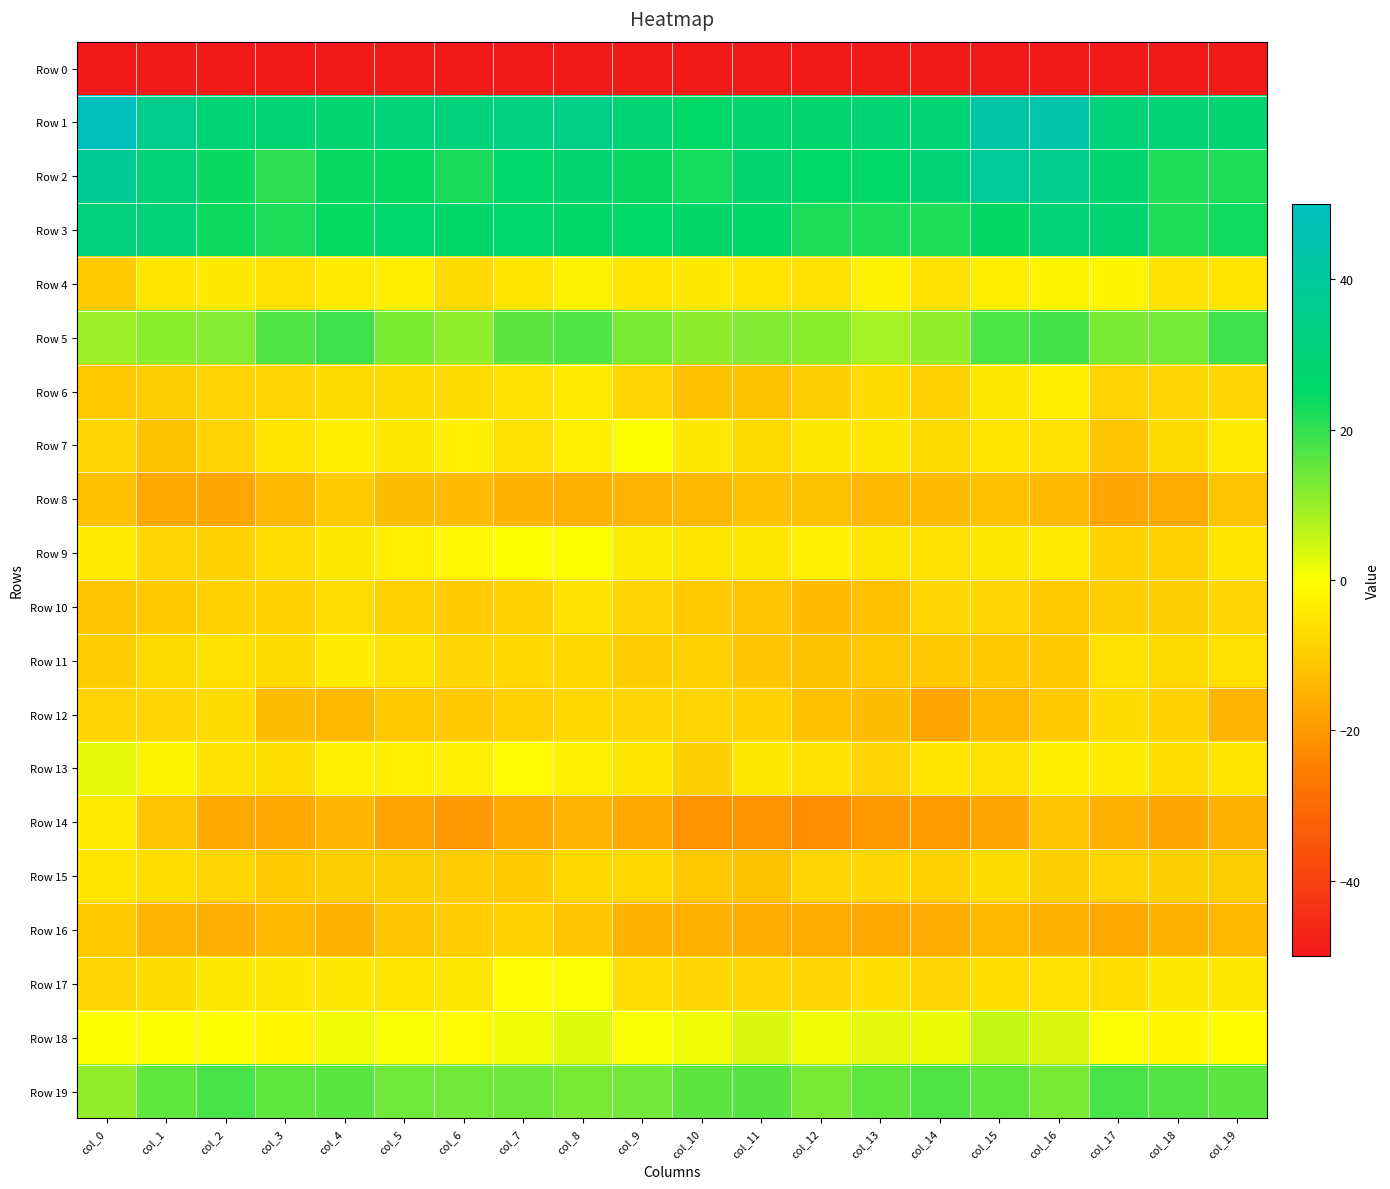

What is the spread (max minus min) of values at col_12?

254.0